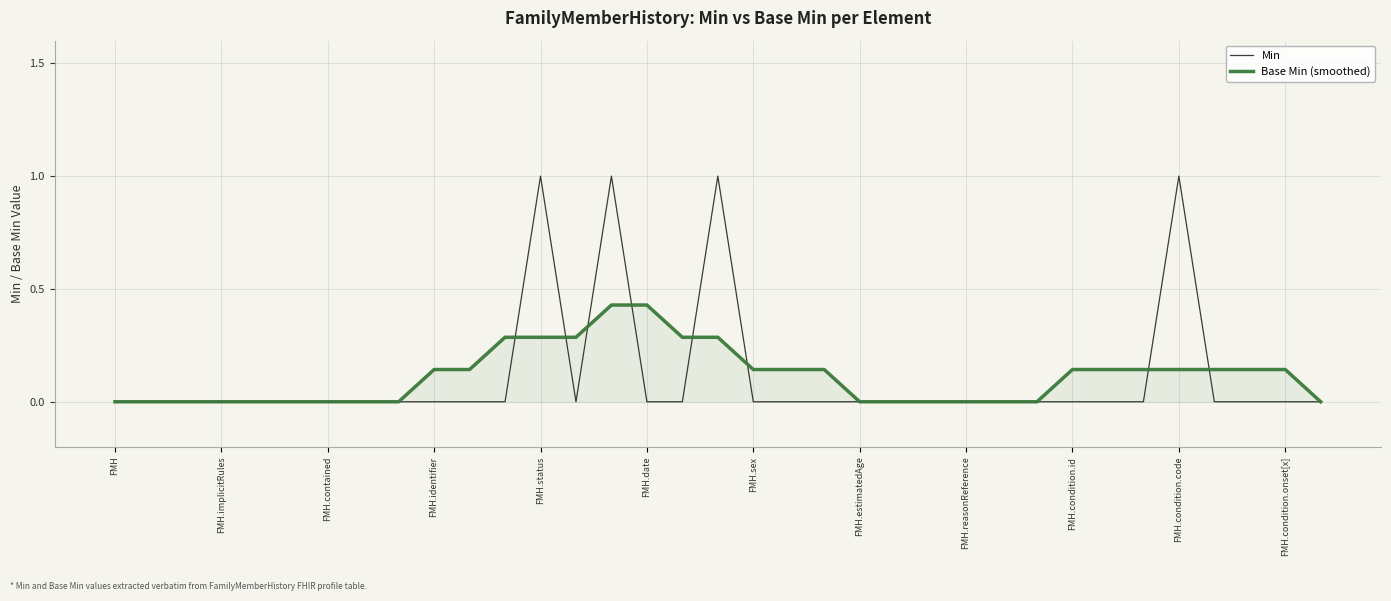

Which series has the largest range (max minus min)?

Min